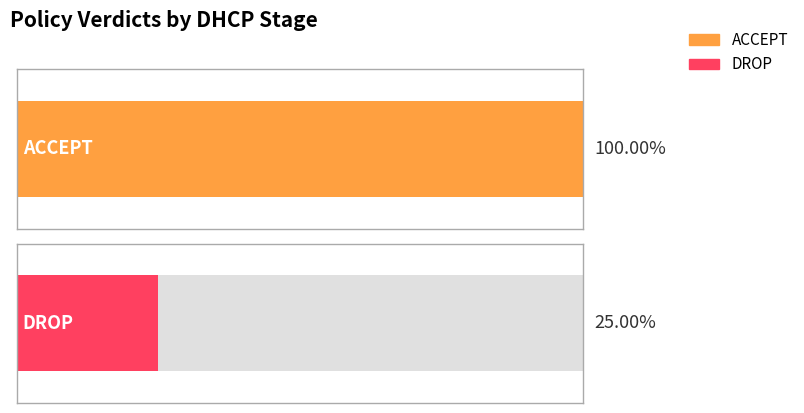

What are all the series names shown in the legend?

ACCEPT, DROP